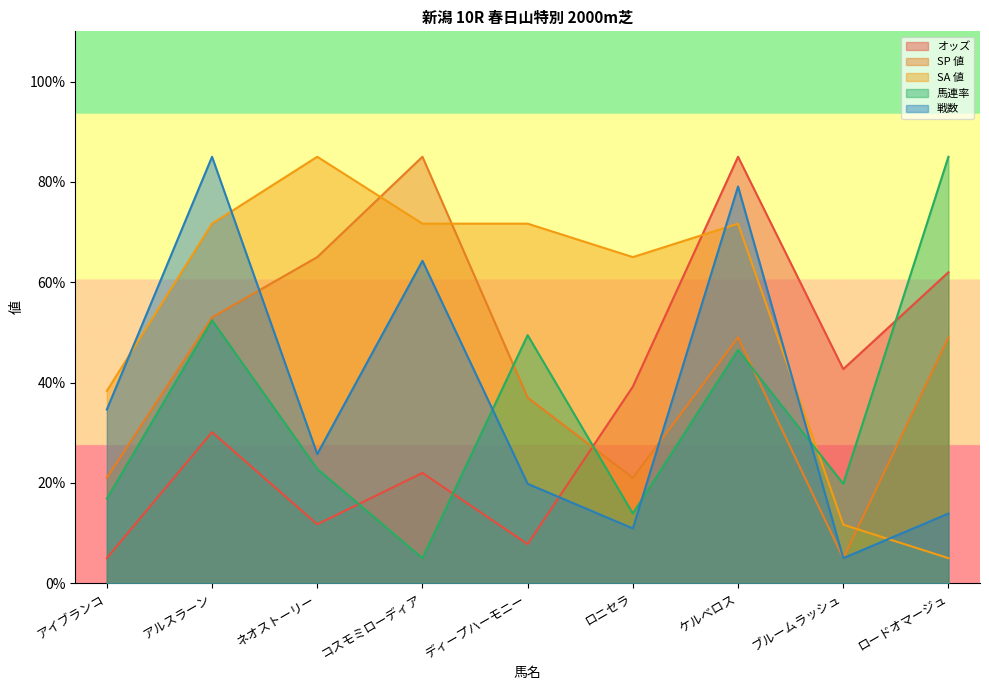

Which has a higher value, アルスラーン or ネオストーリー?

アルスラーン